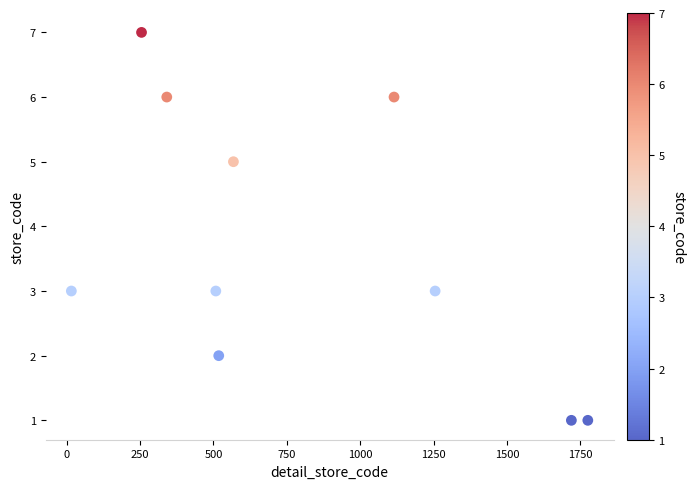

What is the average Y value?

4